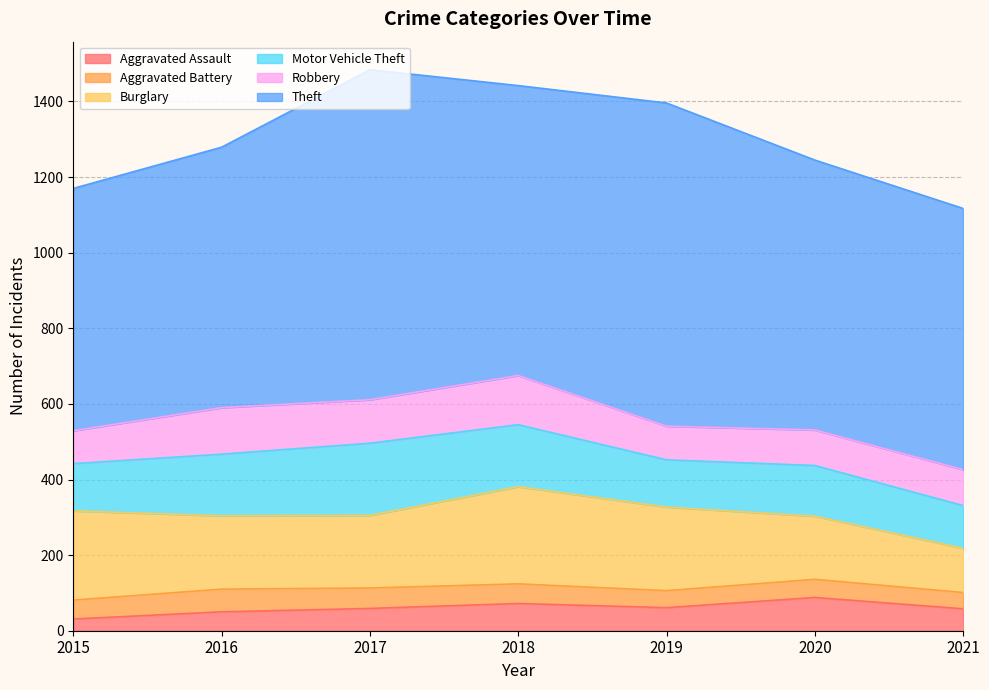

Reading left to right, transcribe all the data shown in this chart.

Aggravated Assault: 2015=31	2016=50	2017=59	2018=72	2019=61	2020=88	2021=58
Aggravated Battery: 2015=50	2016=60	2017=54	2018=52	2019=45	2020=48	2021=43
Burglary: 2015=236	2016=194	2017=192	2018=257	2019=221	2020=167	2021=117
Motor Vehicle Theft: 2015=125	2016=163	2017=191	2018=164	2019=125	2020=134	2021=113
Robbery: 2015=87	2016=123	2017=115	2018=130	2019=89	2020=94	2021=95
Theft: 2015=641	2016=689	2017=873	2018=767	2019=855	2020=714	2021=691